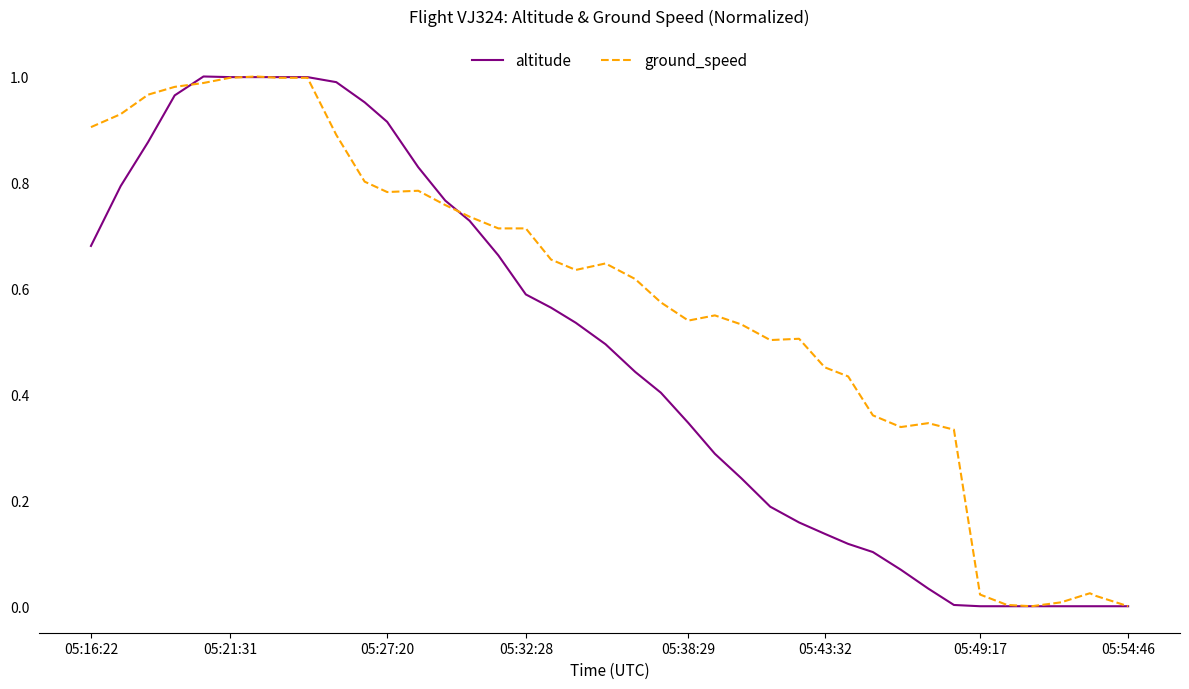

Rank the series by their average value, from lowest to highest.

altitude, ground_speed